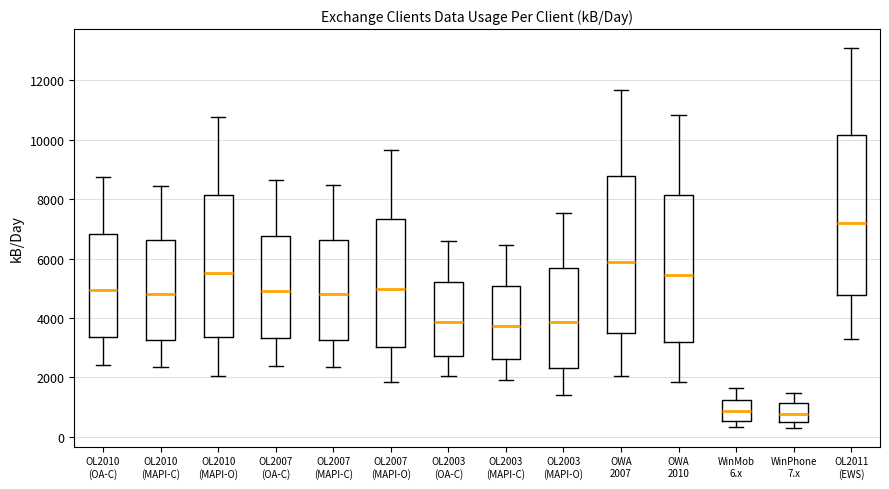

Where does the lower whisker of the box for OL2003 (MAPI-O) end on the y-axis? The values are not printed on the chart, so give them approximately, as read against the axis.

1400